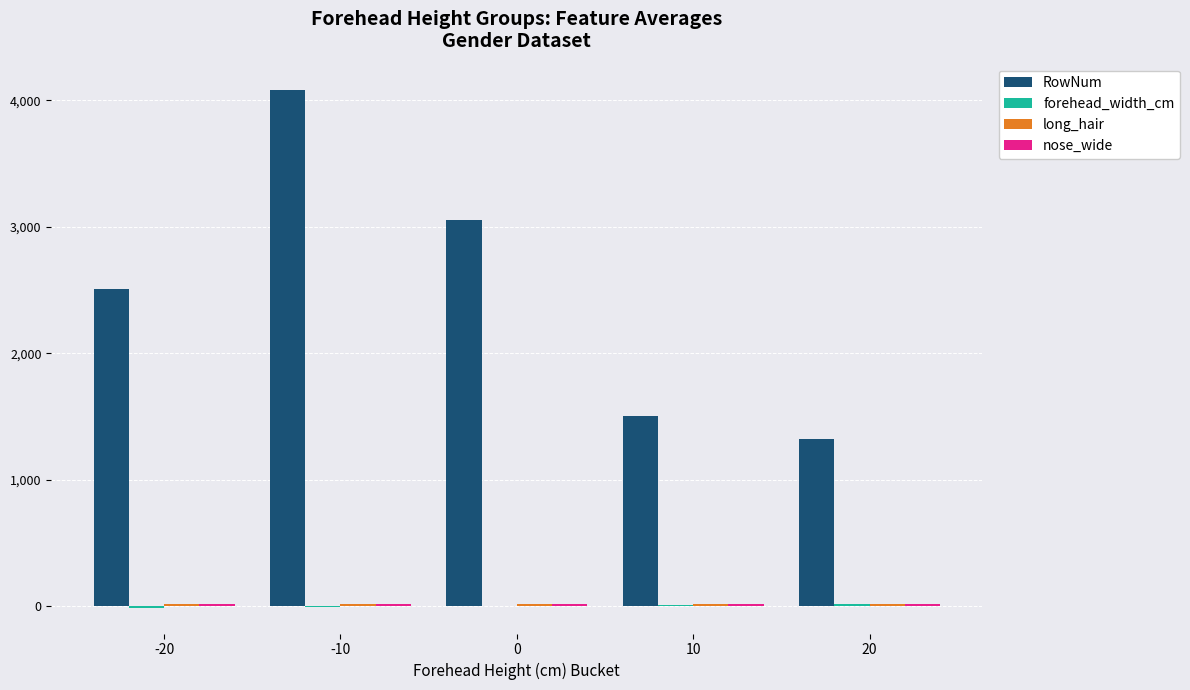

What is the greatest value displayed?

4086